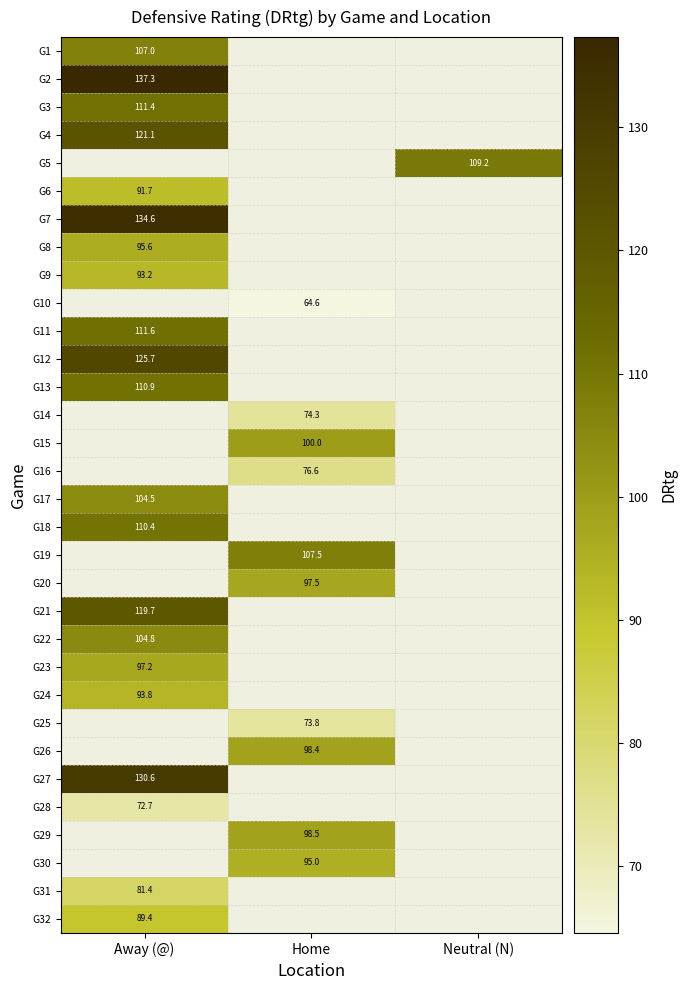

Is it true that G7 equals 134.6 at Away (@)?

True